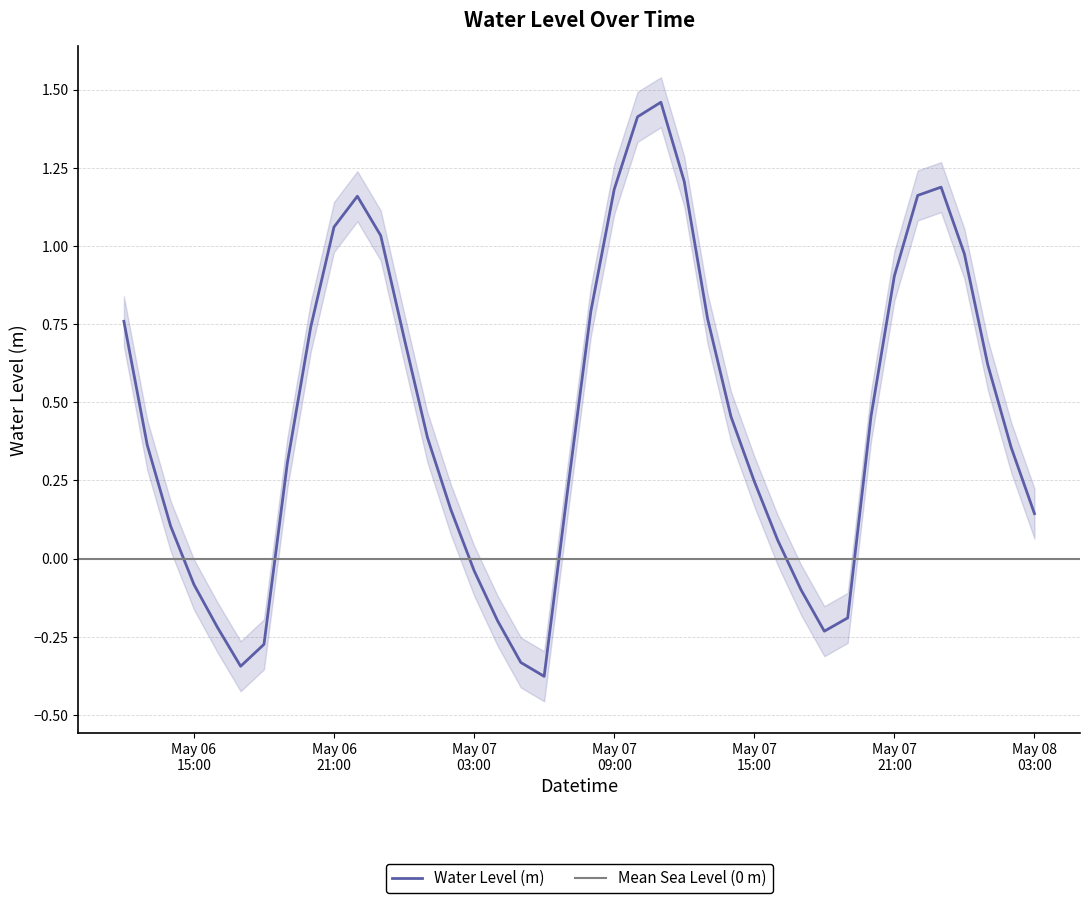

How many points are lower than both their immediate neighbors (excluding endpoints)?

3